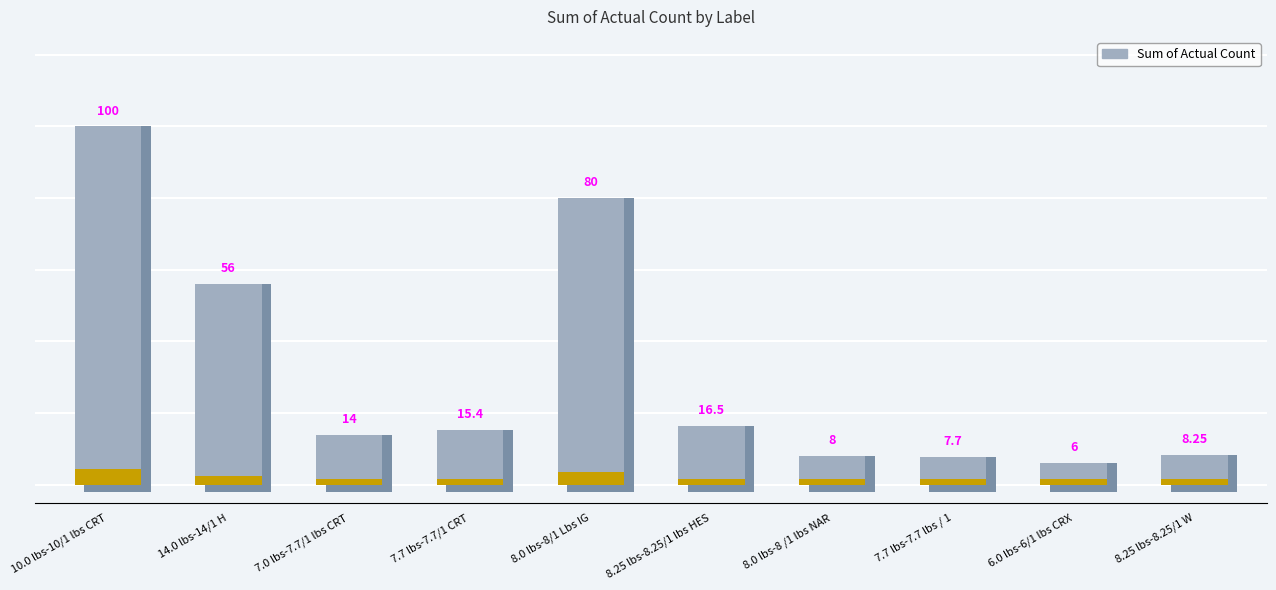

What is the smallest value displayed?

6.0